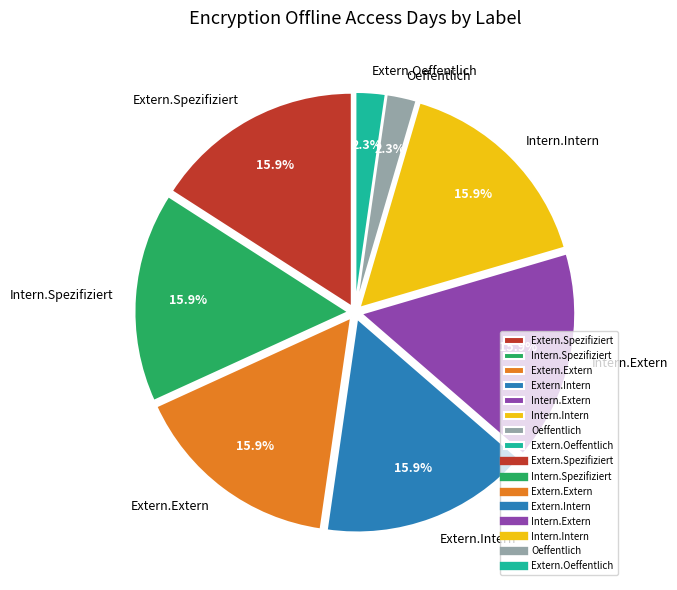

To the nearest percent, what percentage of the pie is Intern.Extern?

16%